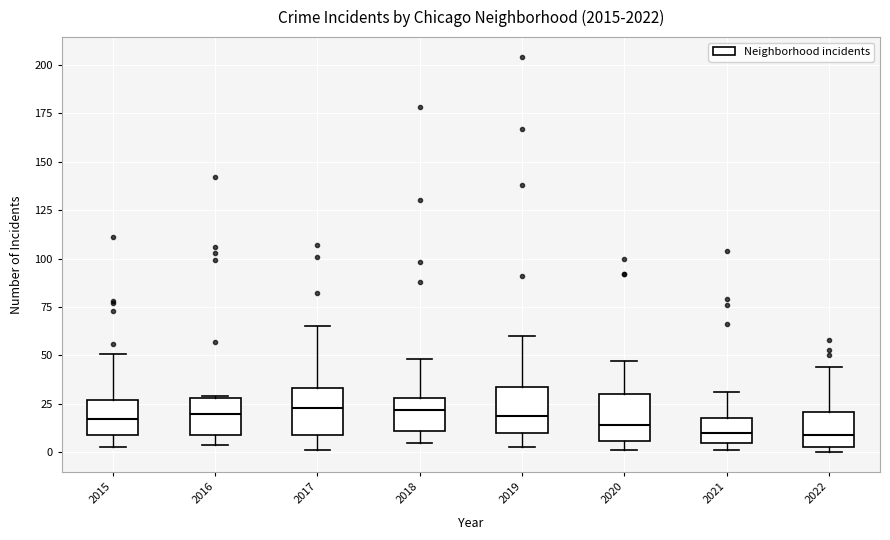

Reading left to right, read every box against the y-axis: the position of its median line, the range the box covers, and the ends of its whiskers. The values are not printed on the chart, so give them approximately, as read against the axis.

2015: median 15, box 10 to 25, whiskers 5 to 50
2016: median 20, box 10 to 30, whiskers 5 to 30
2017: median 25, box 10 to 35, whiskers 0 to 65
2018: median 20, box 10 to 30, whiskers 5 to 50
2019: median 20, box 10 to 35, whiskers 5 to 60
2020: median 15, box 5 to 30, whiskers 0 to 45
2021: median 10, box 5 to 20, whiskers 0 to 30
2022: median 10, box 5 to 20, whiskers 0 to 45